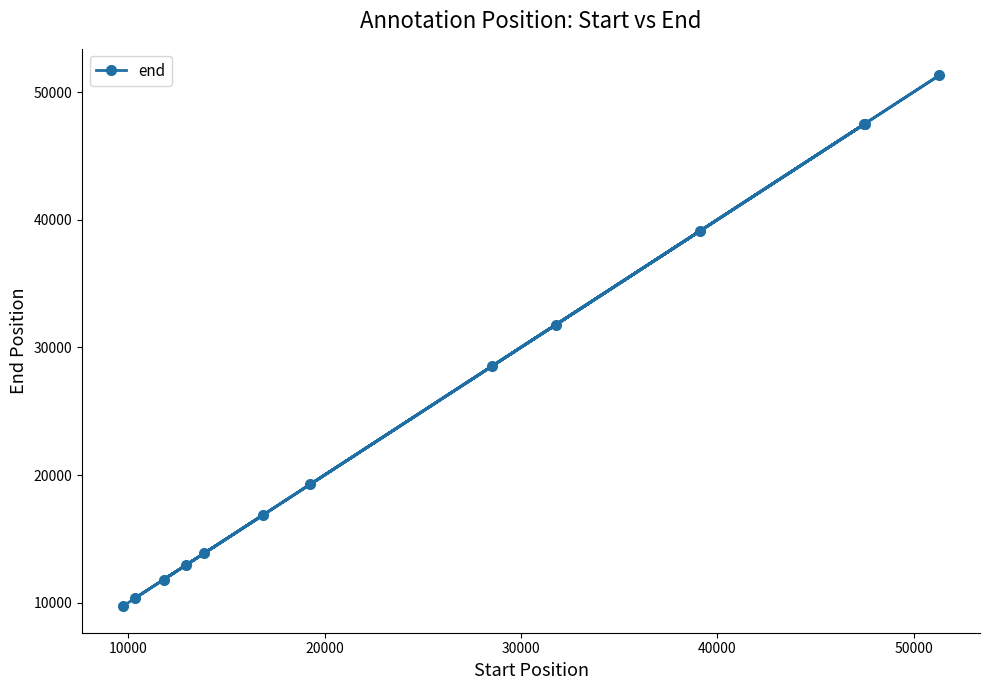

What is the difference between the maximum and minimum values?

41593